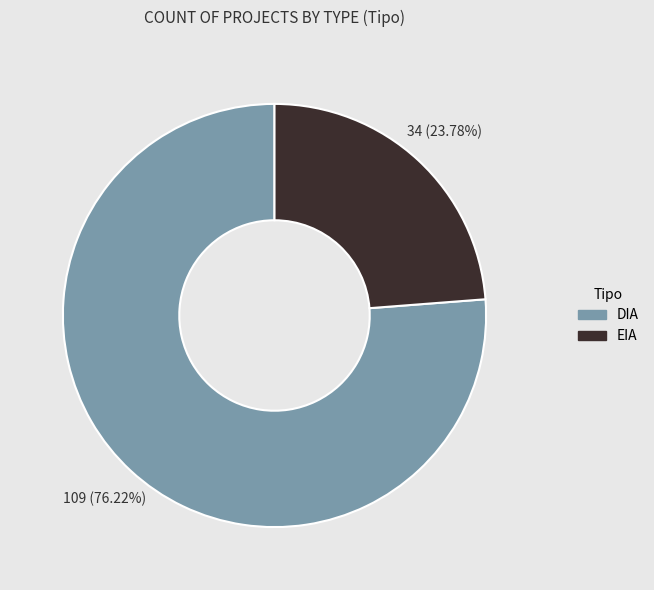

Rank the categories by value from highest to lowest.

DIA, EIA